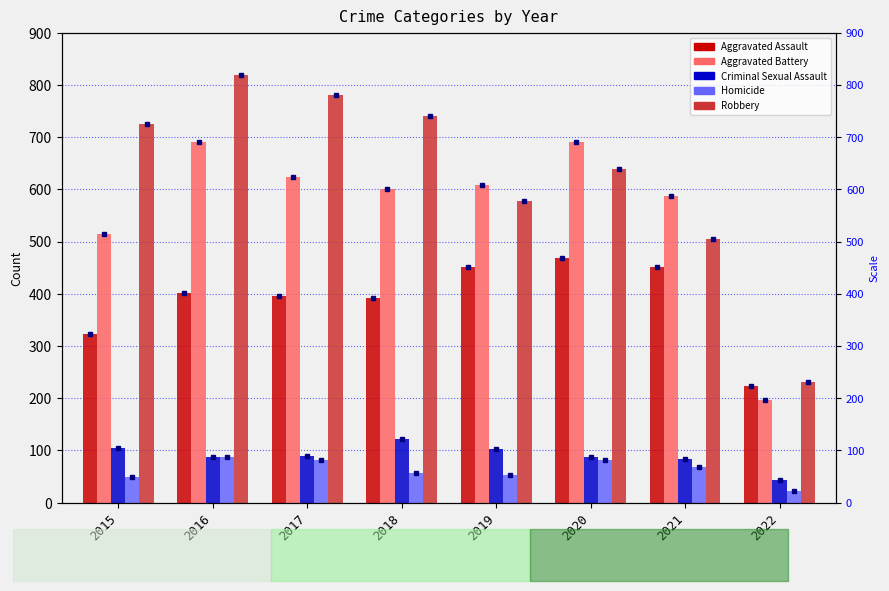

Rank the series by their maximum value, from lowest to highest.

Homicide, Criminal Sexual Assault, Aggravated Assault, Aggravated Battery, Robbery